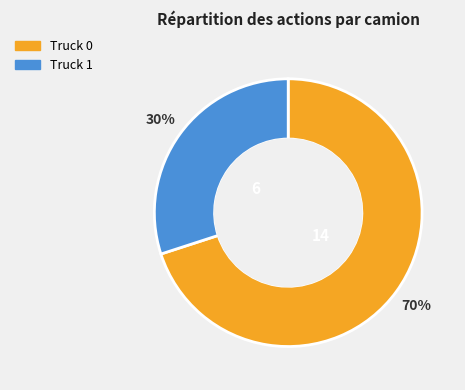

Count the number of slices in the pie.

2